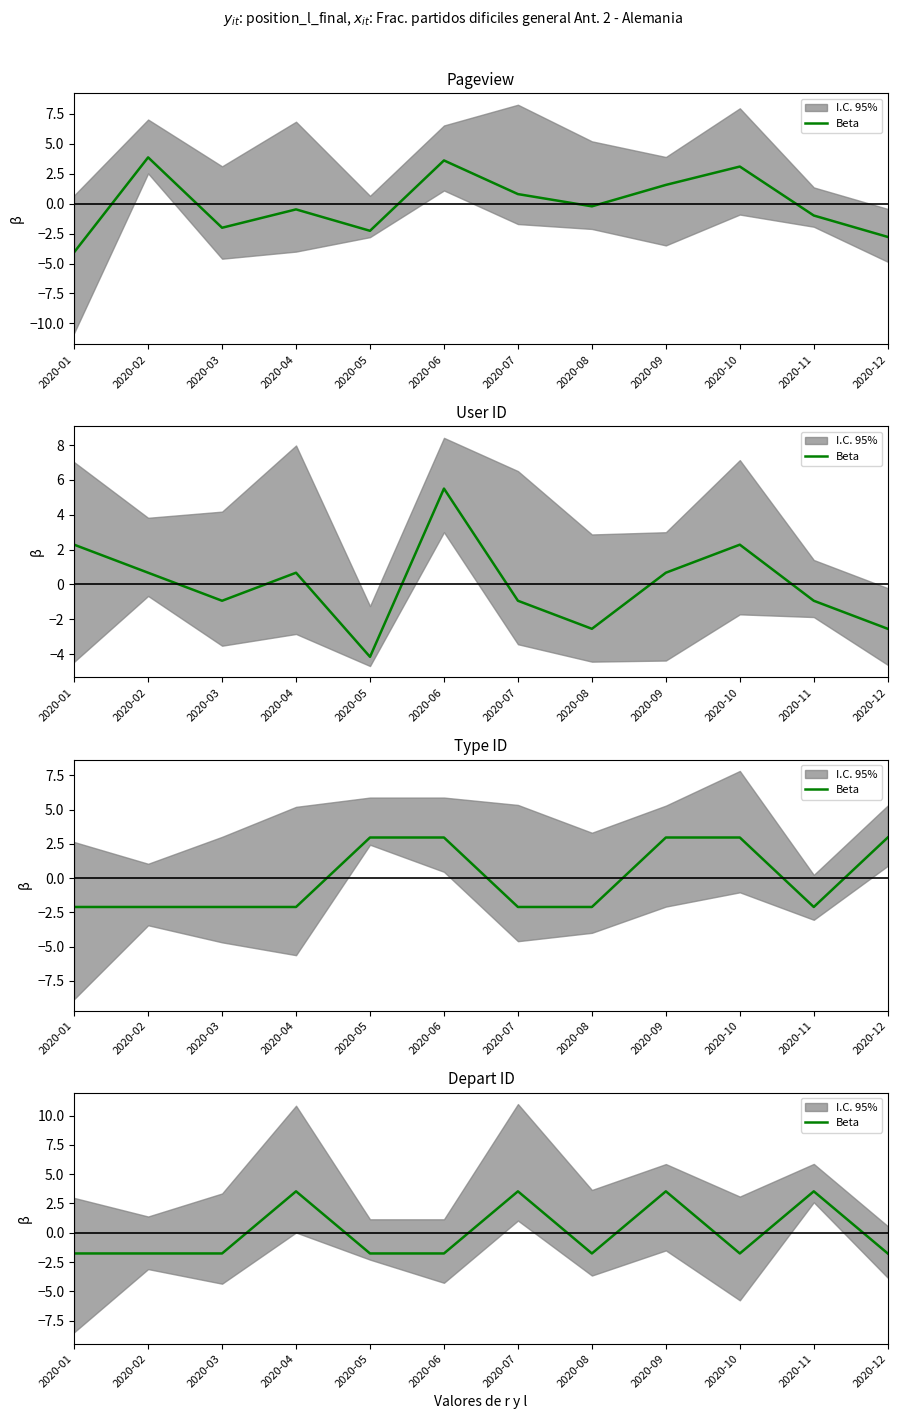

What value does the data have at 2020-01?

-1.8